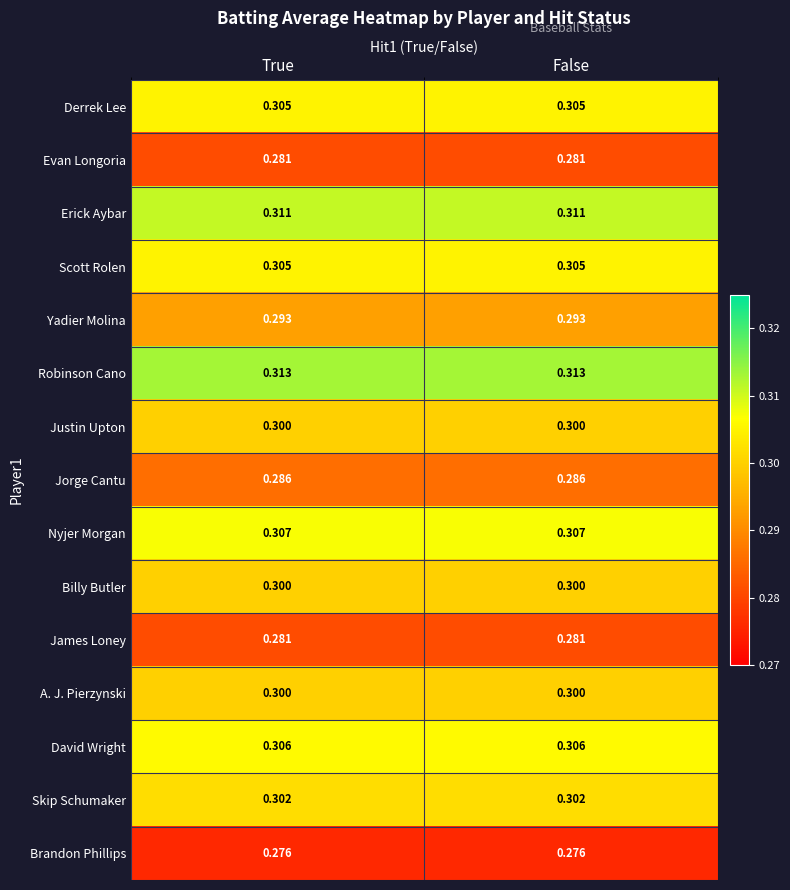

Is the value of Justin Upton at True greater than the value of Scott Rolen at False?

No